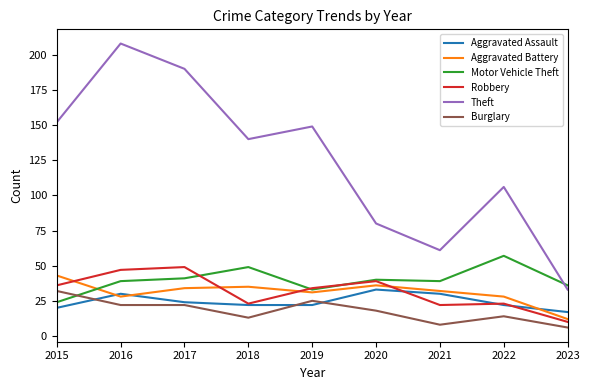

Reading right to left, transcribe all the data shown in this chart.

Aggravated Assault: 2023=17	2022=22	2021=30	2020=33	2019=22	2018=22	2017=24	2016=30	2015=20
Aggravated Battery: 2023=12	2022=28	2021=32	2020=36	2019=31	2018=35	2017=34	2016=28	2015=43
Motor Vehicle Theft: 2023=36	2022=57	2021=39	2020=40	2019=33	2018=49	2017=41	2016=39	2015=24
Robbery: 2023=10	2022=23	2021=22	2020=39	2019=34	2018=23	2017=49	2016=47	2015=36
Theft: 2023=33	2022=106	2021=61	2020=80	2019=149	2018=140	2017=190	2016=208	2015=152
Burglary: 2023=6	2022=14	2021=8	2020=18	2019=25	2018=13	2017=22	2016=22	2015=32